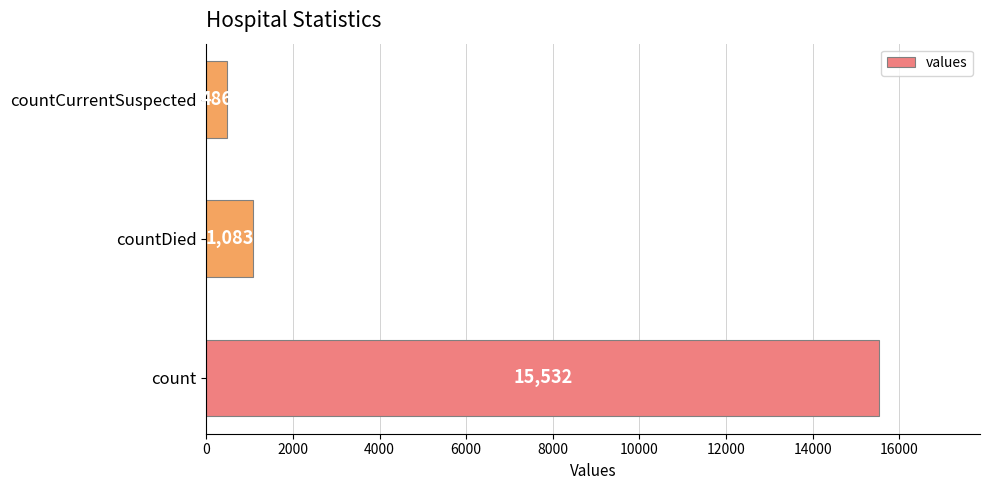

What is the difference between the maximum and minimum values?

15046